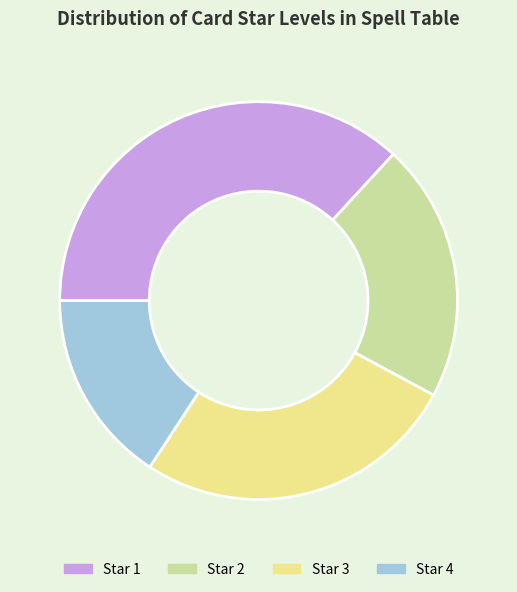

Is there any slice that represents more than half of the pie?

No